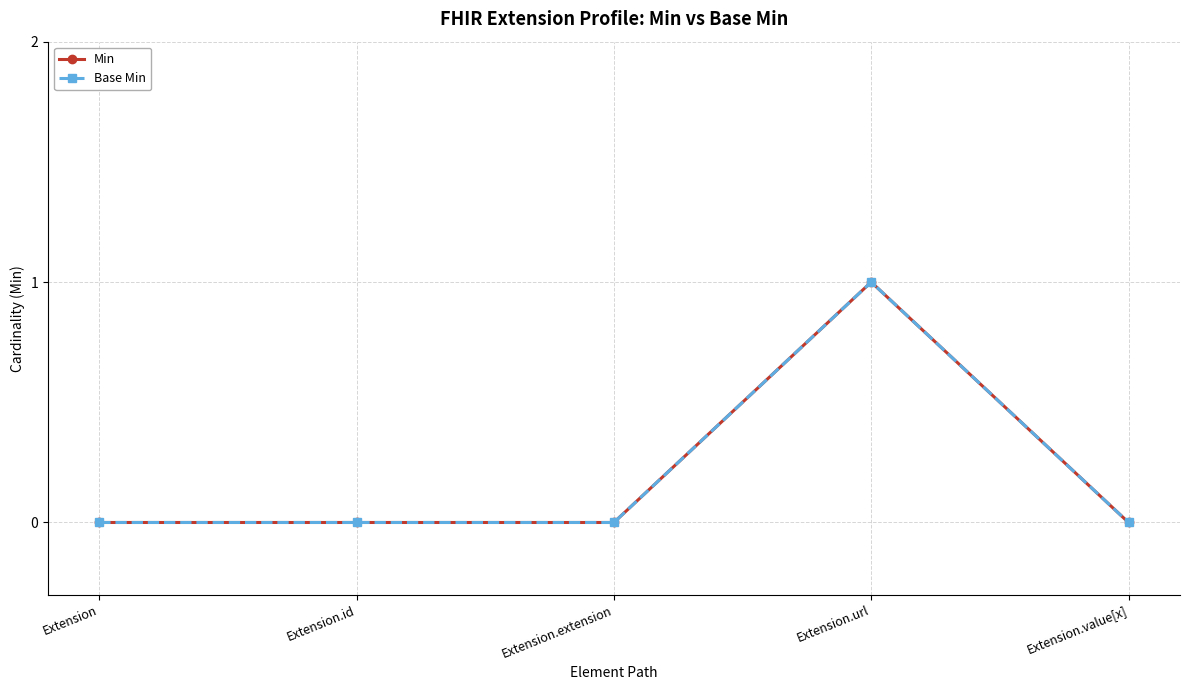

Between Extension and Extension.value[x], which series saw the biggest shift?

Min